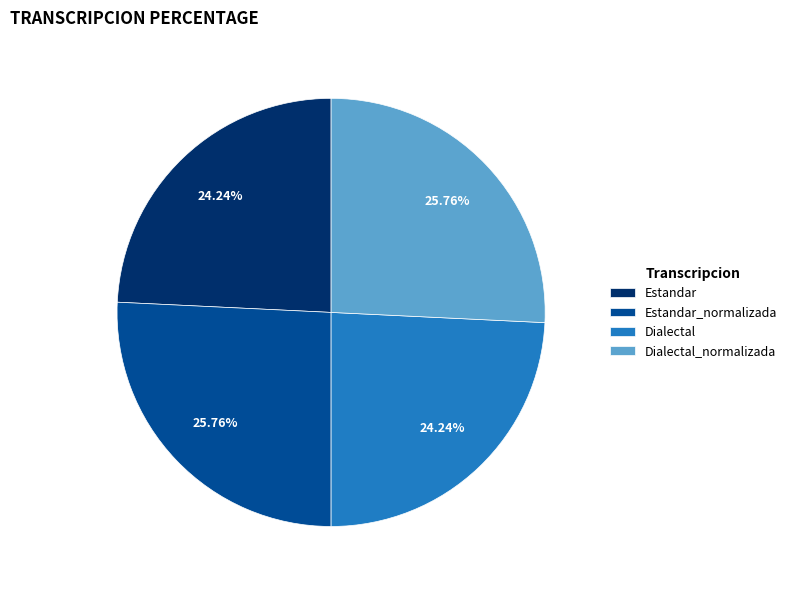

How many segments does this pie chart have?

4